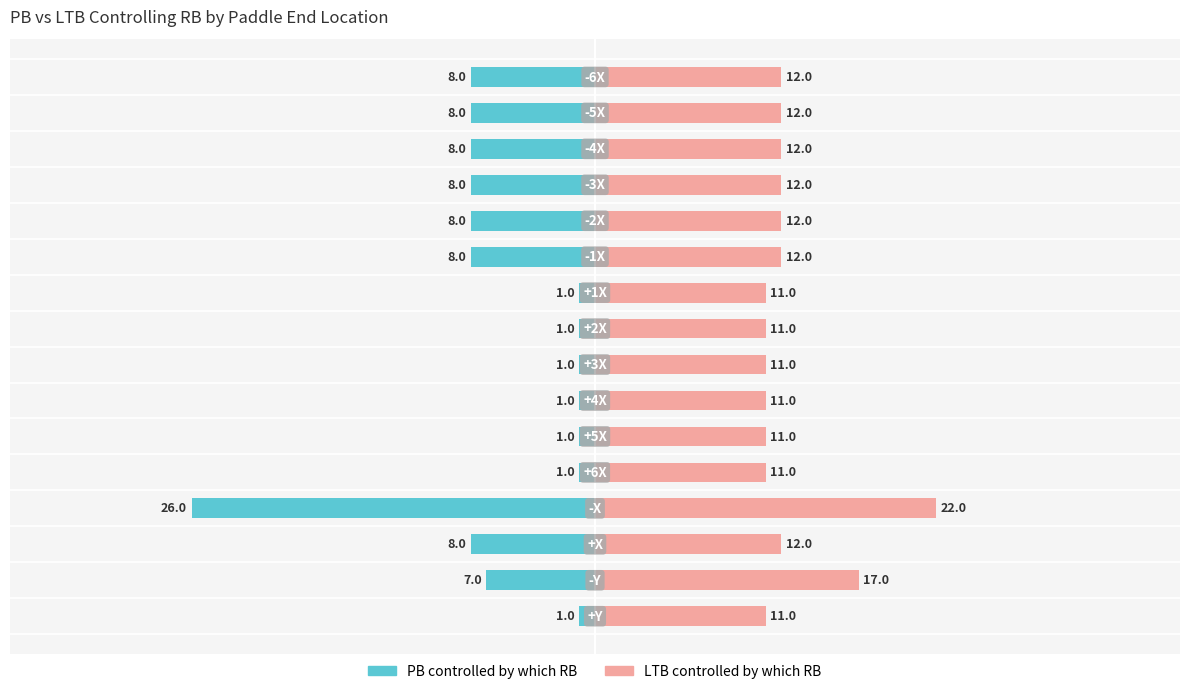

Which series changed the most between 0 and 8?

PB controlled by which RB